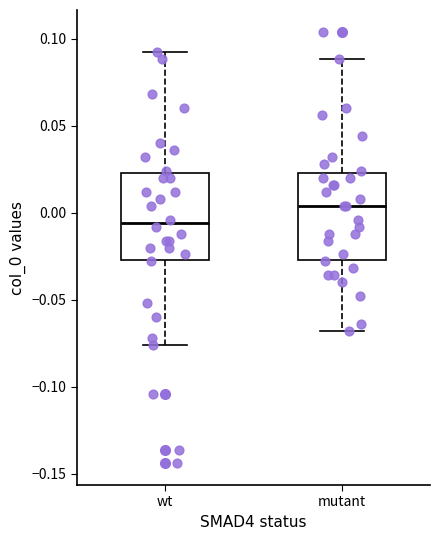

Reading left to right, transcribe this box plot: for each box, give where its median line is, the range the box spans, and where its two whiskers end, as read against the y-axis. The values are not printed on the chart, so give them approximately, as read against the axis.

wt: median -0.005, box -0.025 to 0.025, whiskers -0.075 to 0.090
mutant: median 0.005, box -0.025 to 0.025, whiskers -0.070 to 0.090